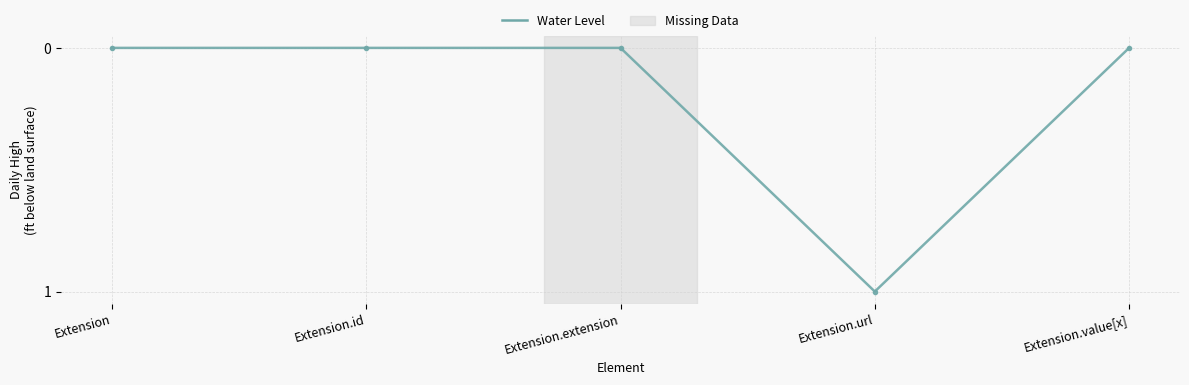

What is the change in value from Extension.id to Extension.url?

+1